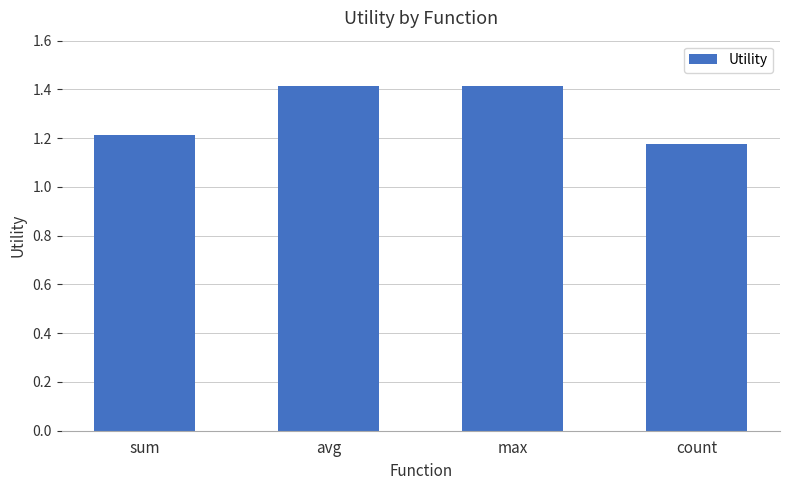

Does the chart contain stacked bars?

No